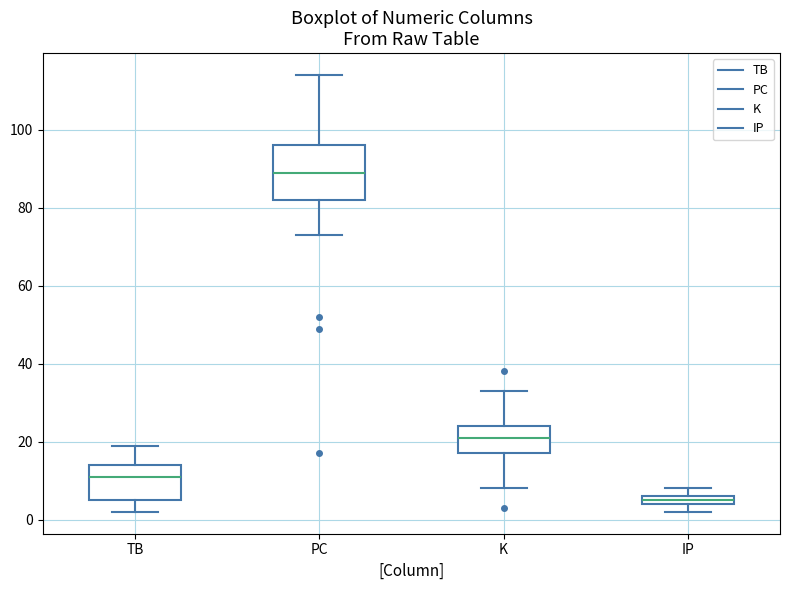

Which box is the tallest, from its lower edge to its upper edge?

PC